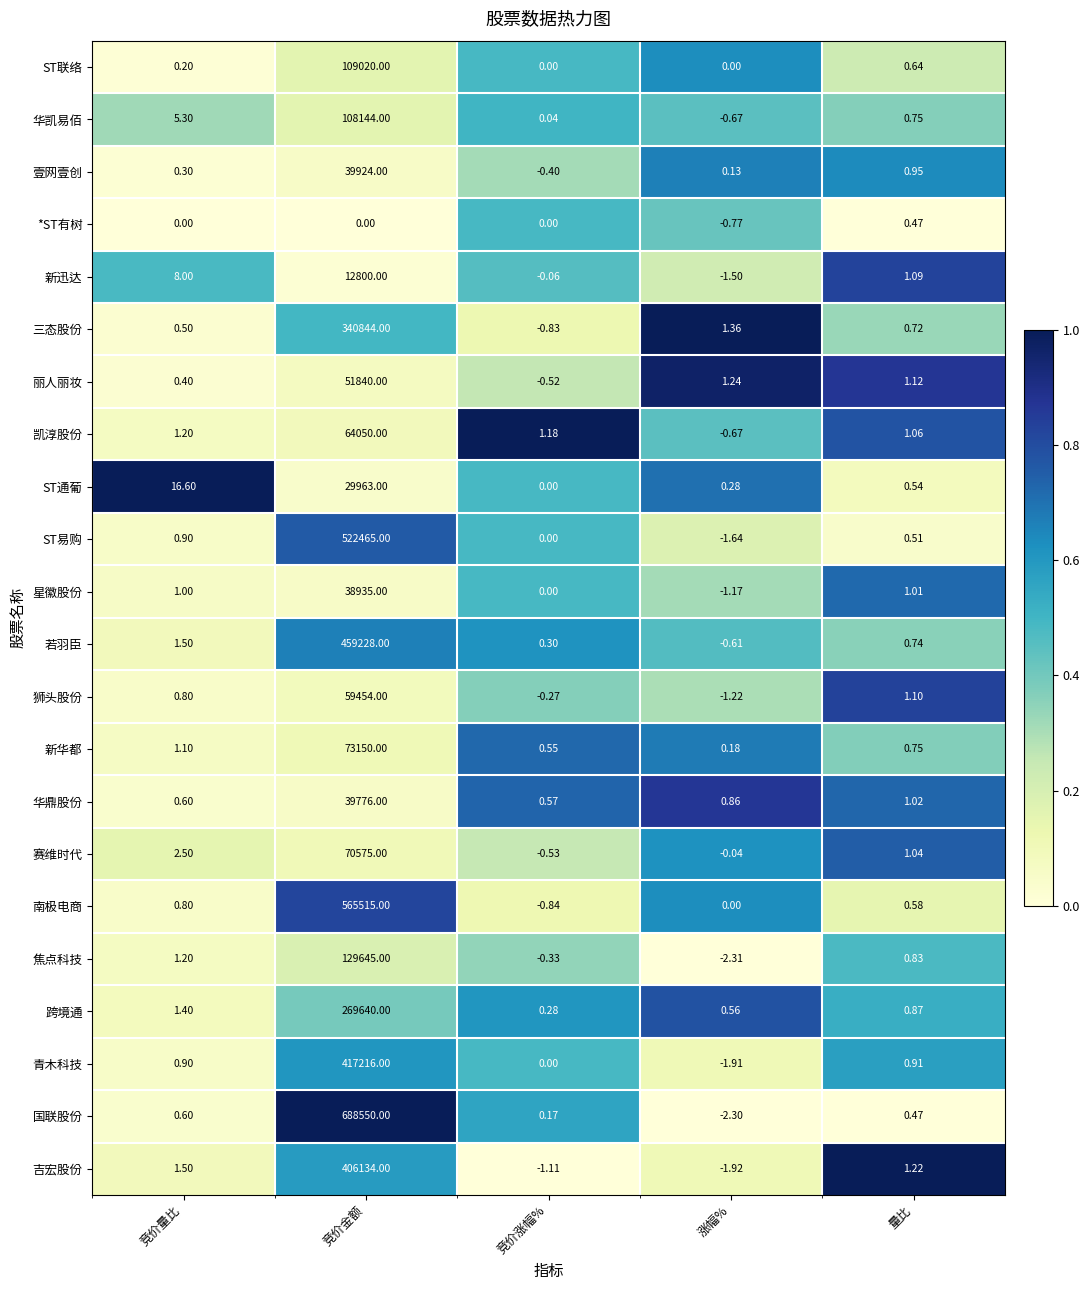

Rank the series by their maximum value, from highest to lowest.

国联股份, 南极电商, ST易购, 若羽臣, 青木科技, 吉宏股份, 三态股份, 跨境通, 焦点科技, ST联络, 华凯易佰, 新华都, 赛维时代, 凯淳股份, 狮头股份, 丽人丽妆, 壹网壹创, 华鼎股份, 星徽股份, ST通葡, 新迅达, *ST有树